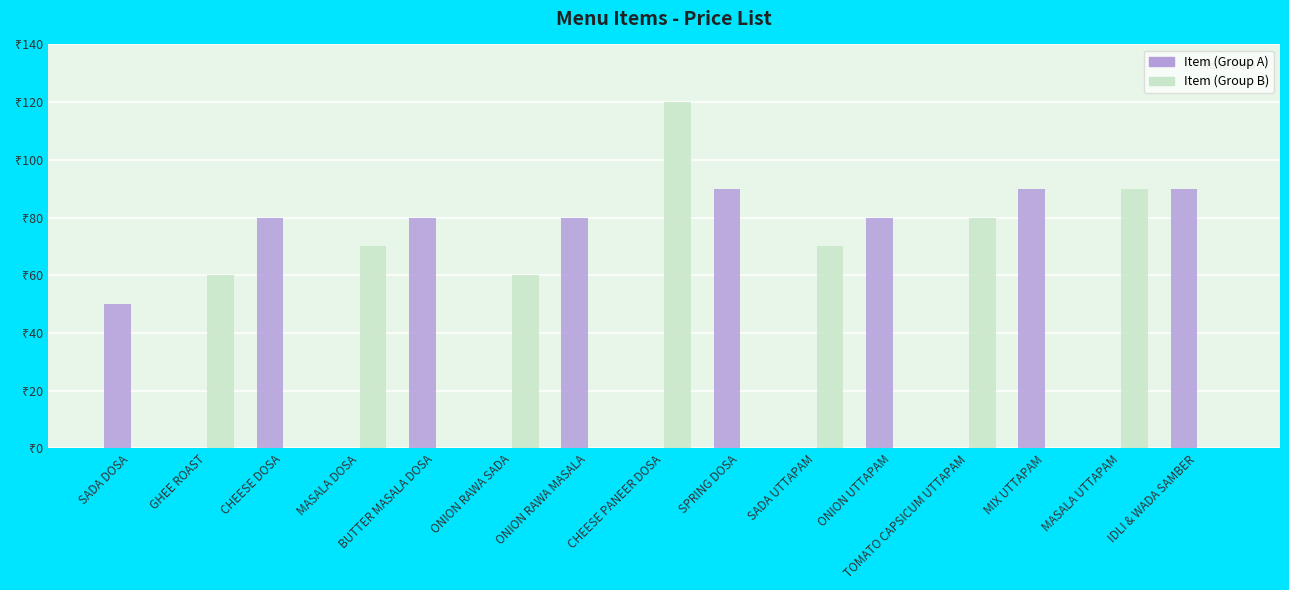

What are all the series names shown in the legend?

Item (Group A), Item (Group B)